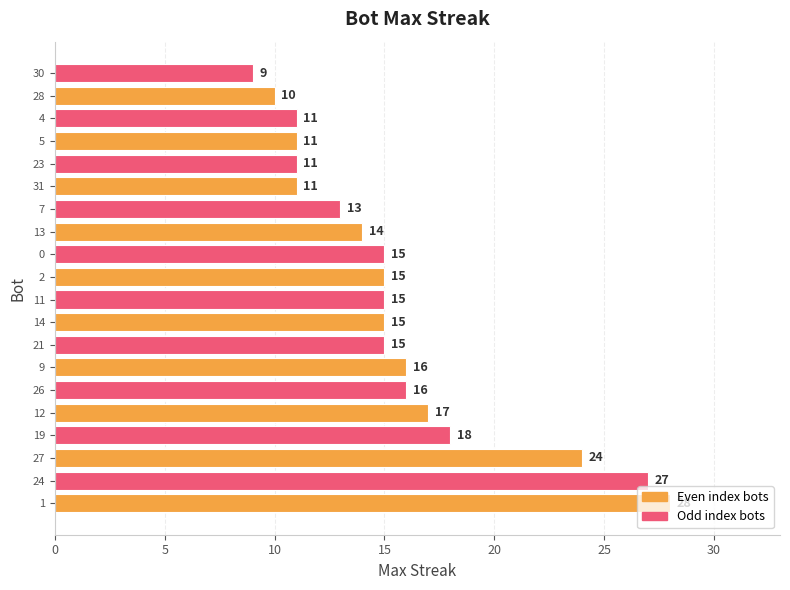

How many bars are there in total?

20